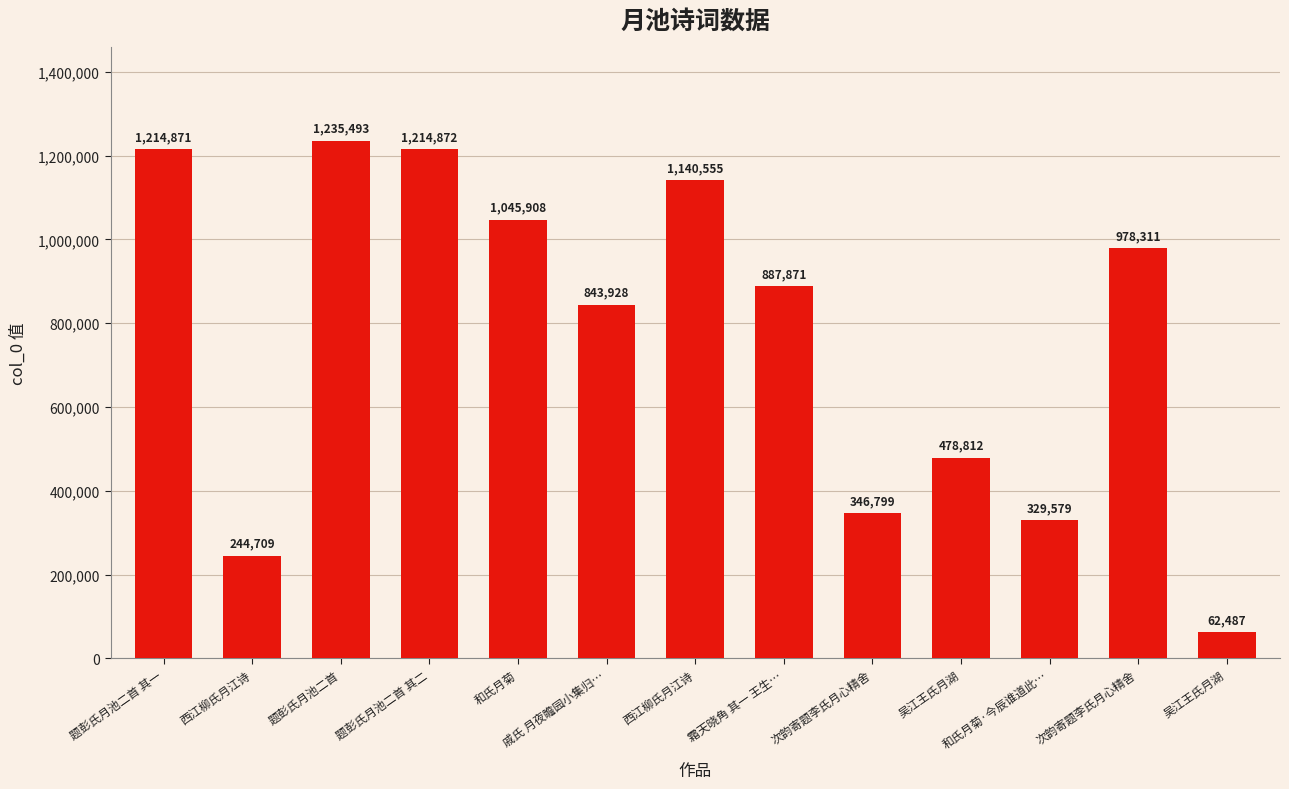

Count the number of categories in the chart.

13